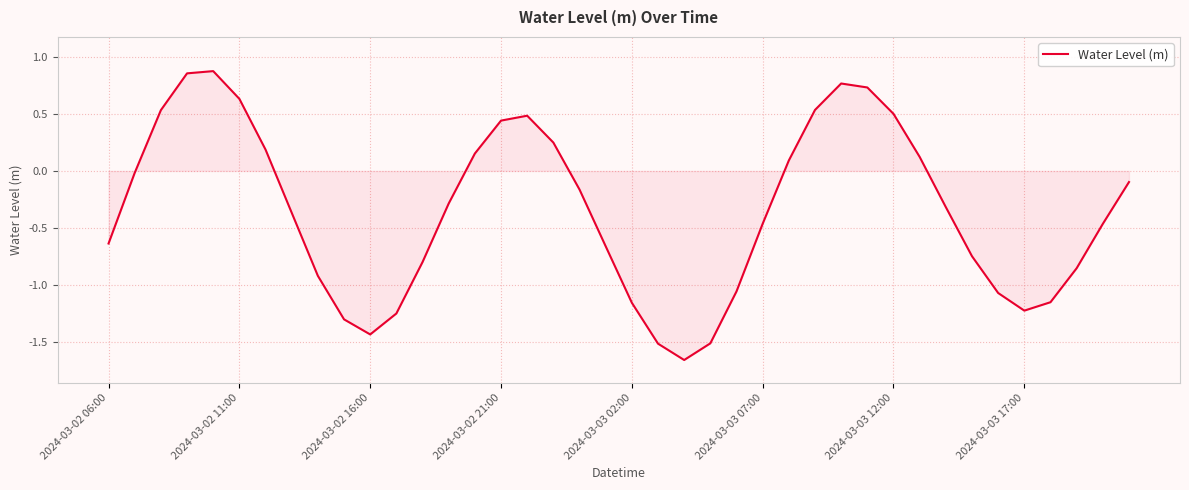

What is the difference between the maximum and minimum values?

2.5